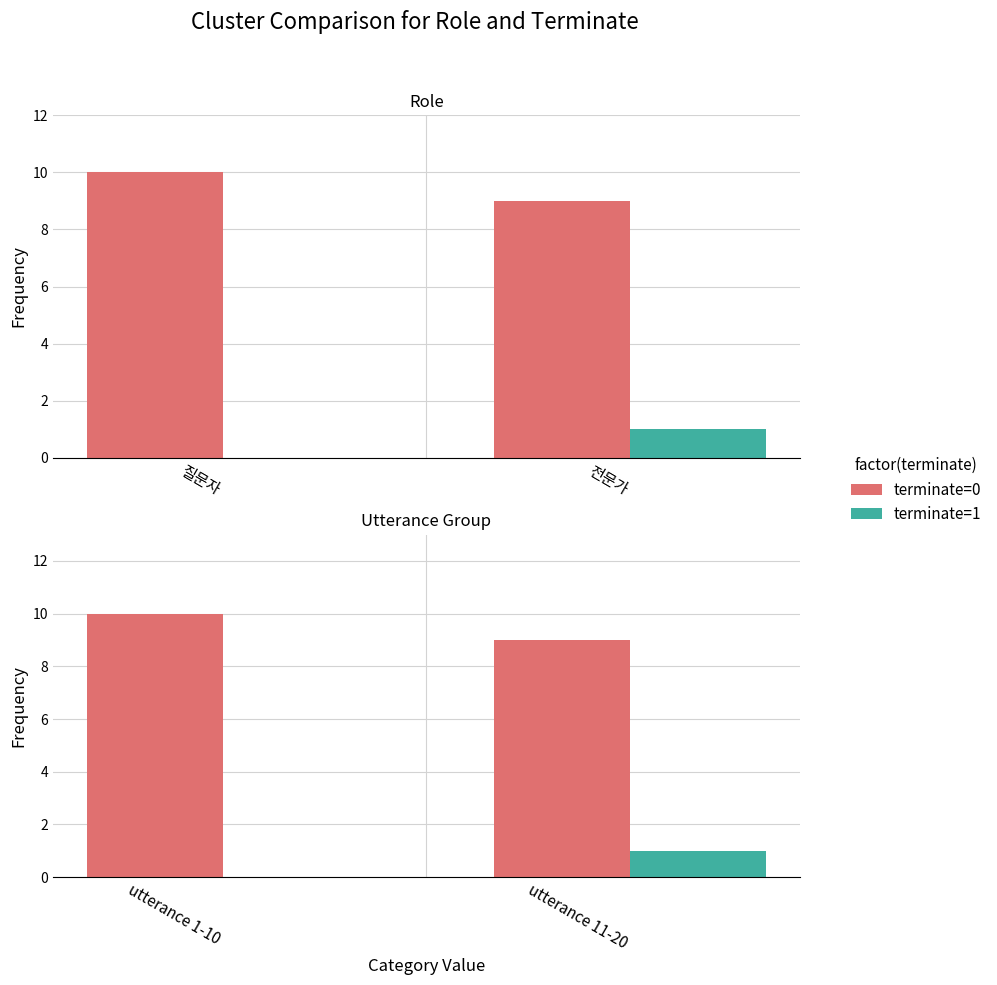

Which series has the largest total across all categories?

terminate=0